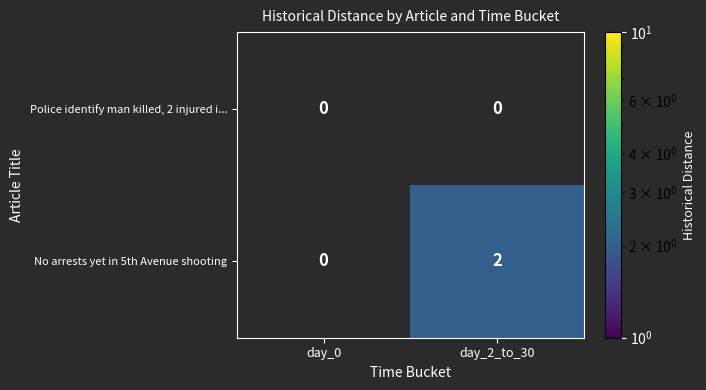

The value of No arrests yet in 5th Avenue shooting at day_2_to_30 is 3. True or false?

False